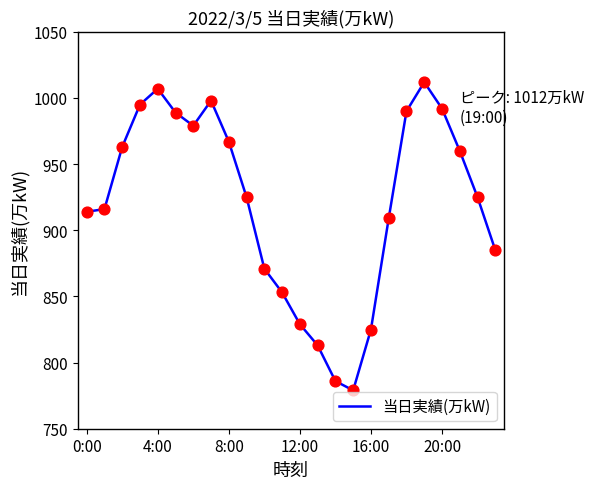

What is the maximum value shown in the chart?

1012